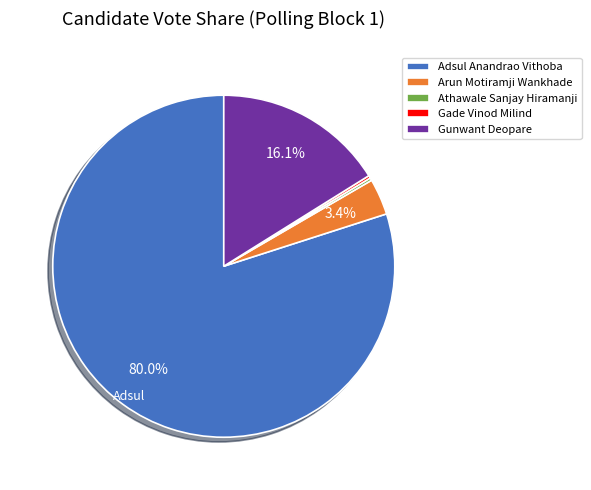

Which has a higher value, Arun Motiramji Wankhade or Gunwant Deopare?

Gunwant Deopare